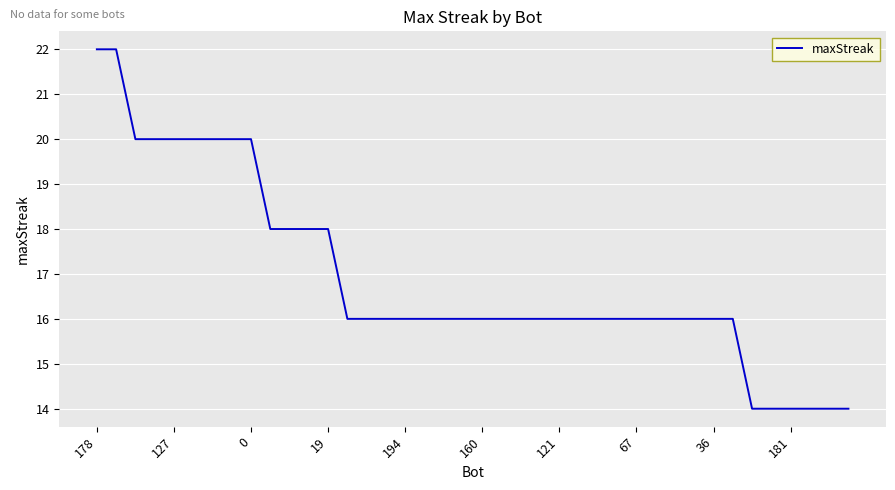

What is the difference between the maximum and minimum values?

8